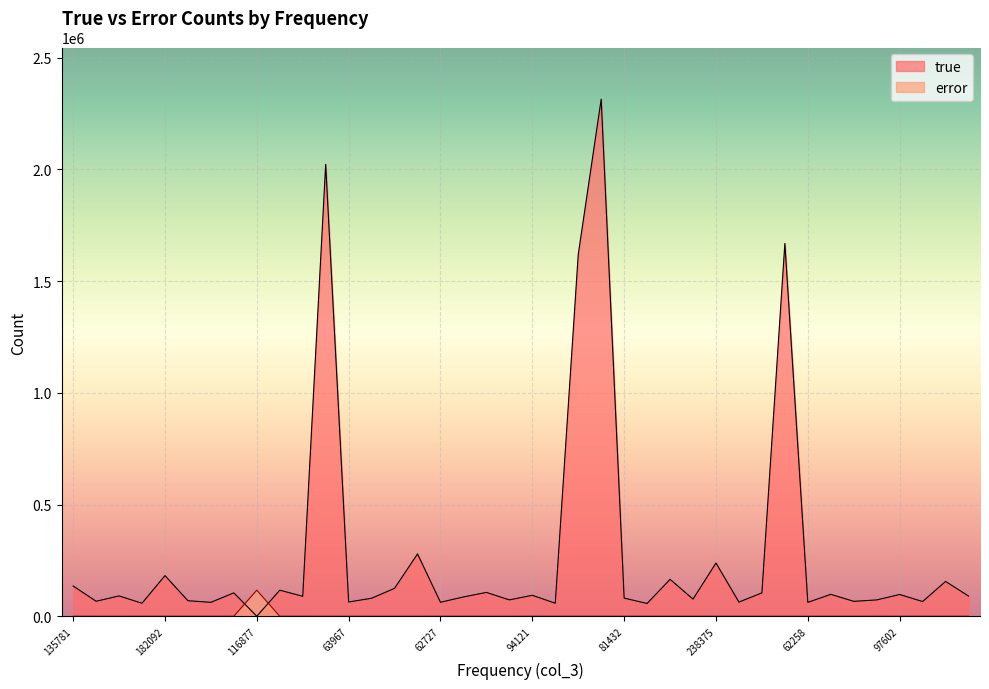

At which label is true closest to 1157009?

1618652